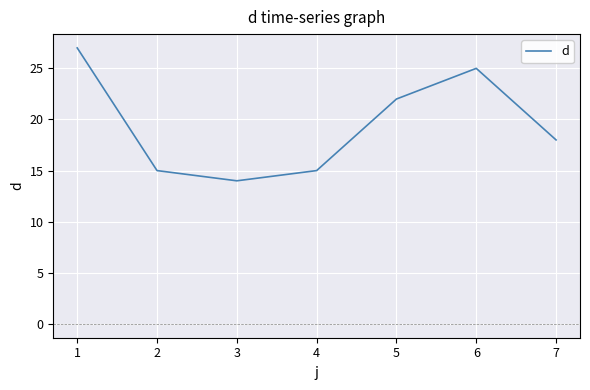

Read the value at 5, to the nearest 5.

20